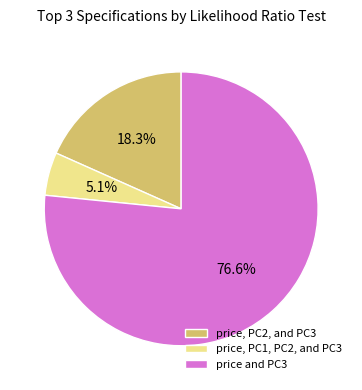

What percentage is the price and PC3 slice, to the nearest percent?

77%